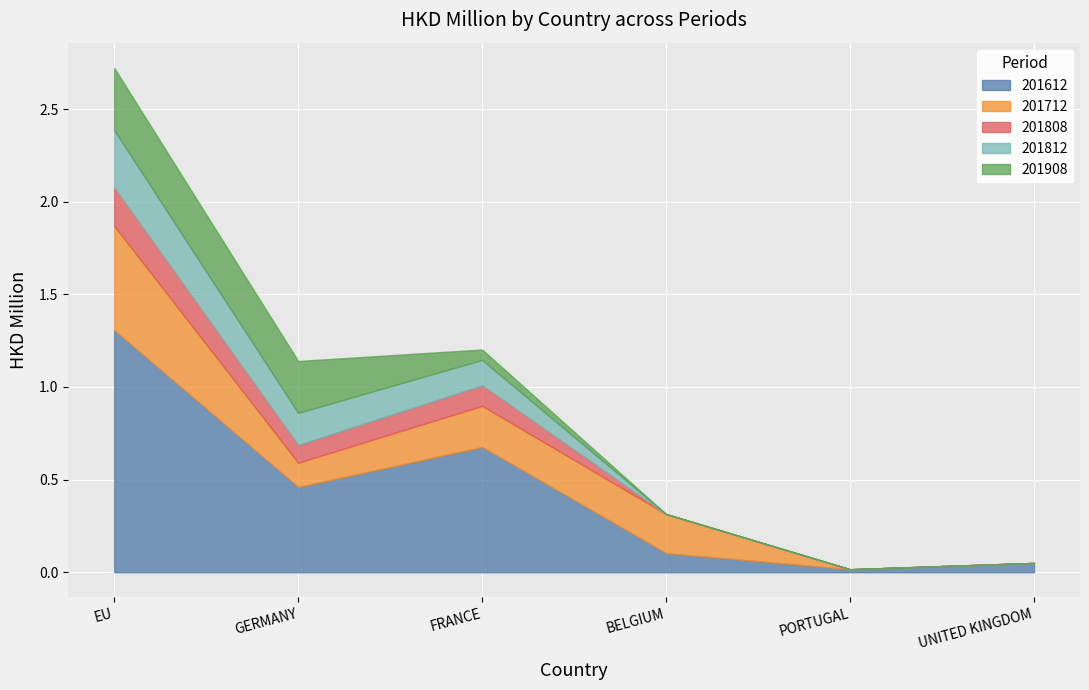

Which series has the largest total across all categories?

201612